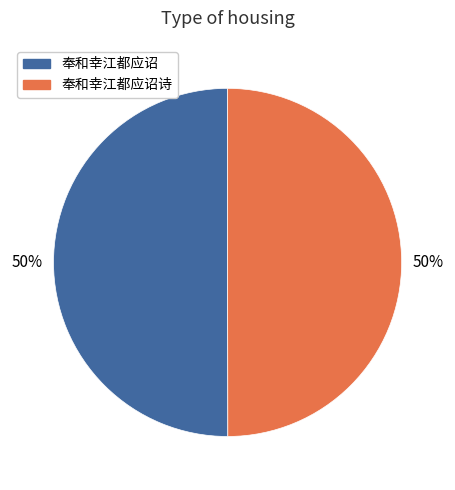

To the nearest percent, what is the average slice percentage?

50%